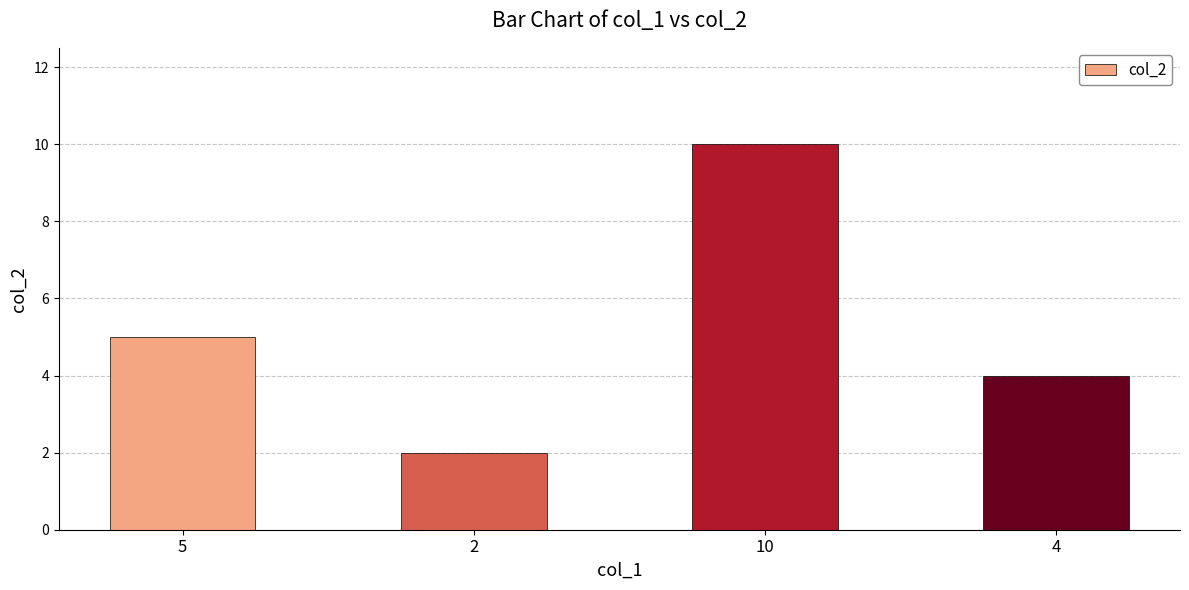

Reading right to left, extract all data points from this chart.

4	10	2	5